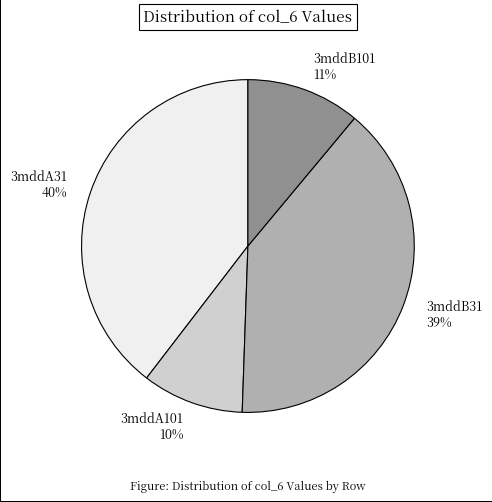

To the nearest percent, what is the average slice percentage?

25%